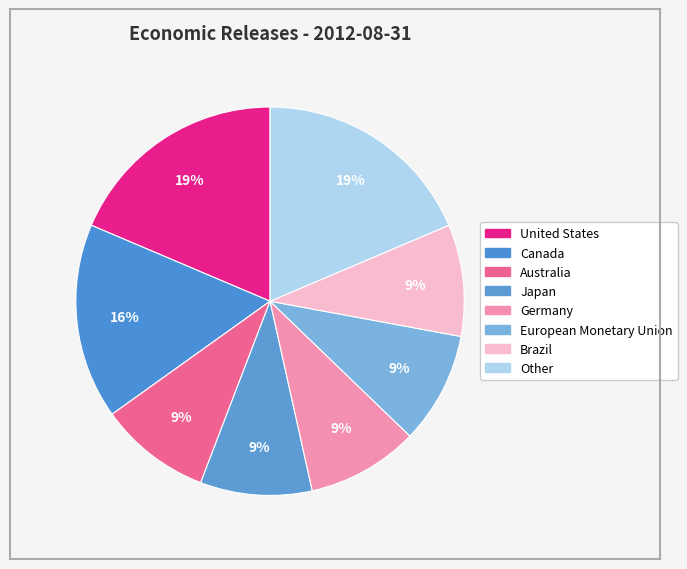

How many segments does this pie chart have?

8